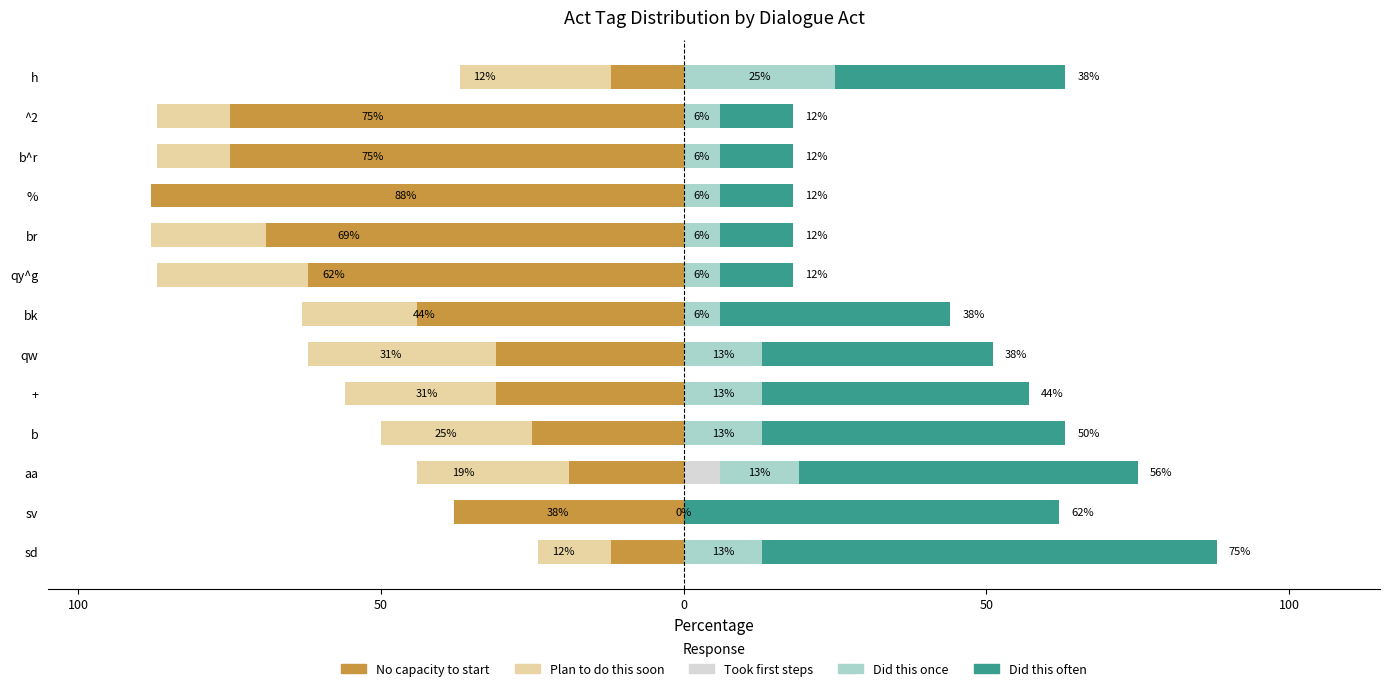

What are all the series names shown in the legend?

No capacity to start, Plan to do this soon, Took first steps, Did this once, Did this often